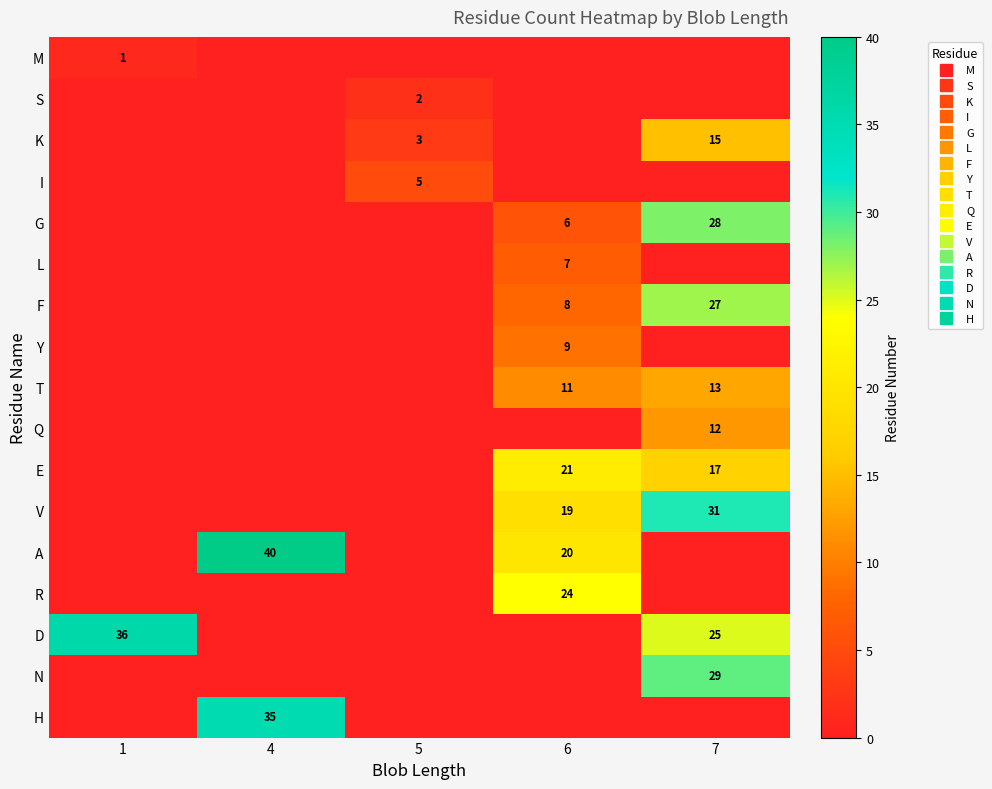

Is it true that L equals 5 at 7?

False